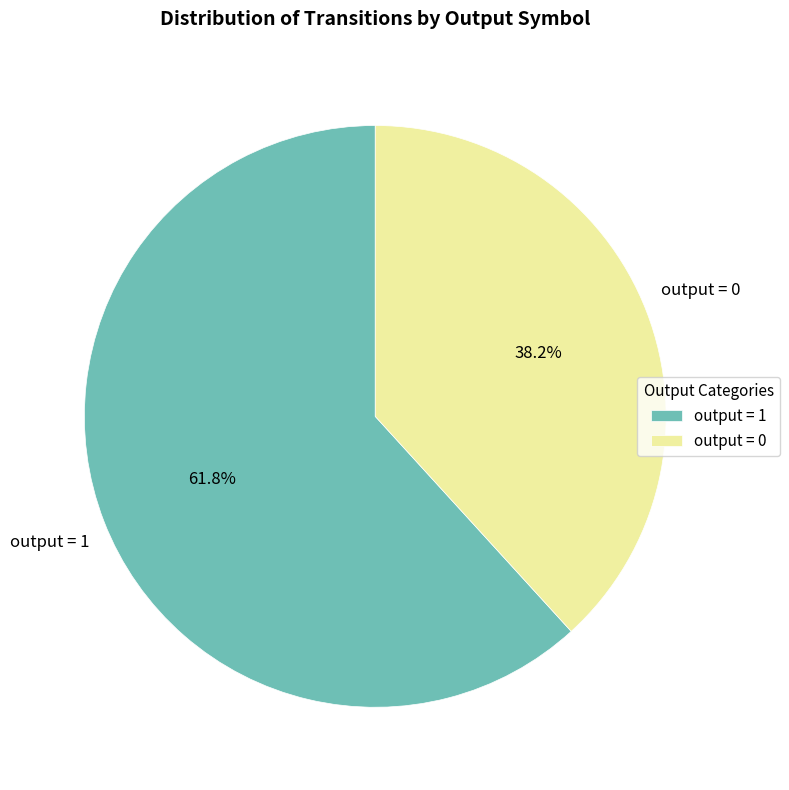

Between output = 1 and output = 0, which is larger?

output = 1